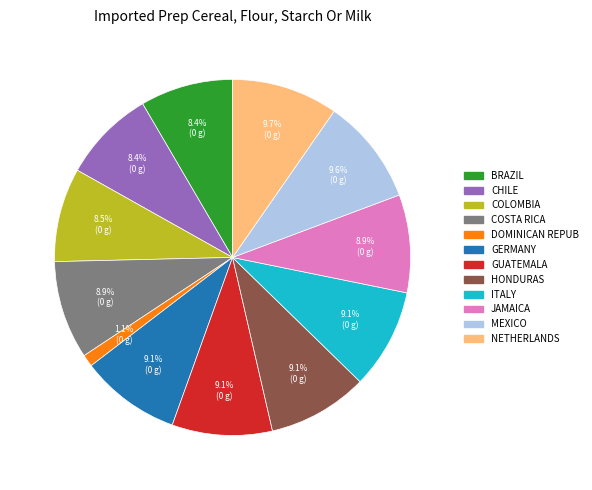

Does any single category account for the majority?

No